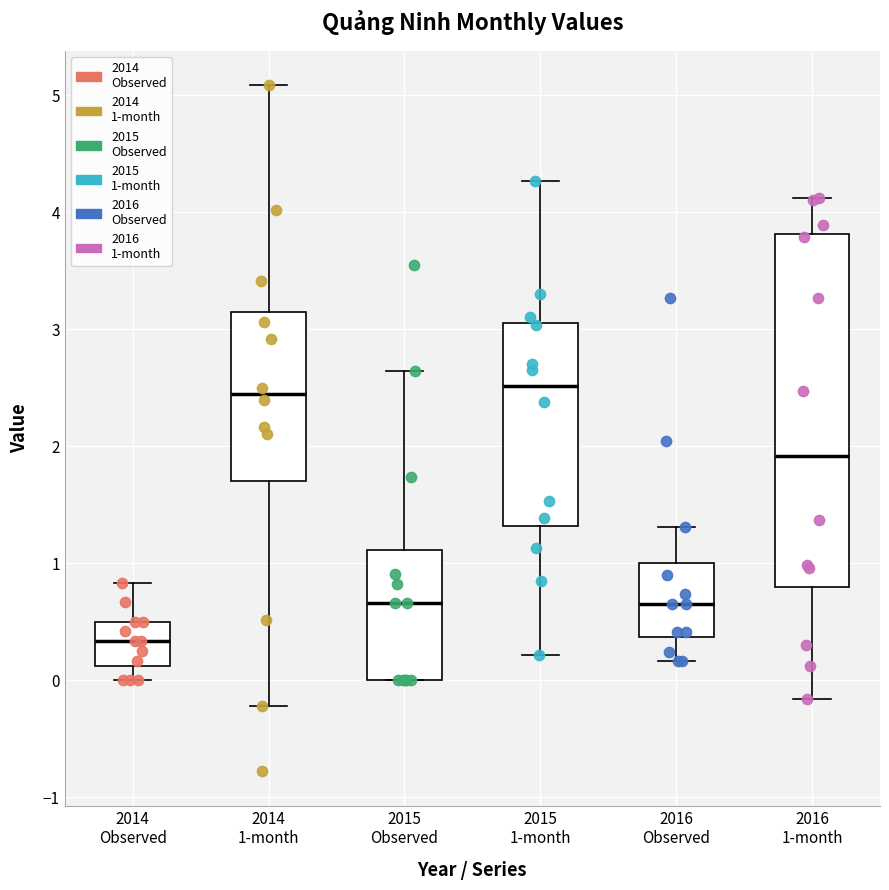

Reading left to right, transcribe this box plot: for each box, give where its median line is, the range the box spans, and where its two whiskers end, as read against the y-axis. The values are not printed on the chart, so give them approximately, as read against the axis.

2014 Observed: median 0.3, box 0.1 to 0.5, whiskers 0.0 to 0.8
2014 1-month: median 2.4, box 1.7 to 3.1, whiskers -0.2 to 5.1
2015 Observed: median 0.7, box 0.0 to 1.1, whiskers 0.0 to 2.6
2015 1-month: median 2.5, box 1.3 to 3.1, whiskers 0.2 to 4.3
2016 Observed: median 0.7, box 0.4 to 1.0, whiskers 0.2 to 1.3
2016 1-month: median 1.9, box 0.8 to 3.8, whiskers -0.2 to 4.1